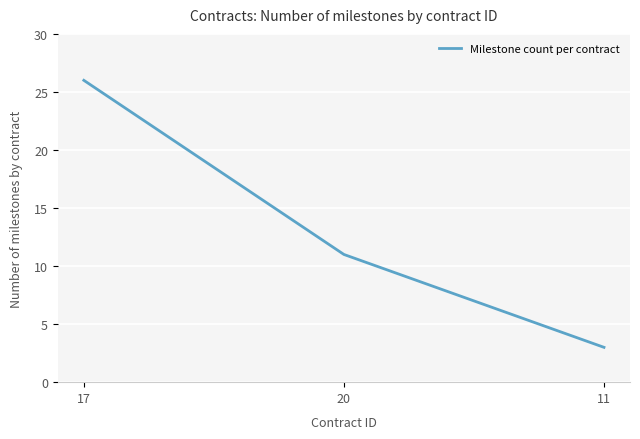

What value does the data have at 17, to the nearest 10?

30